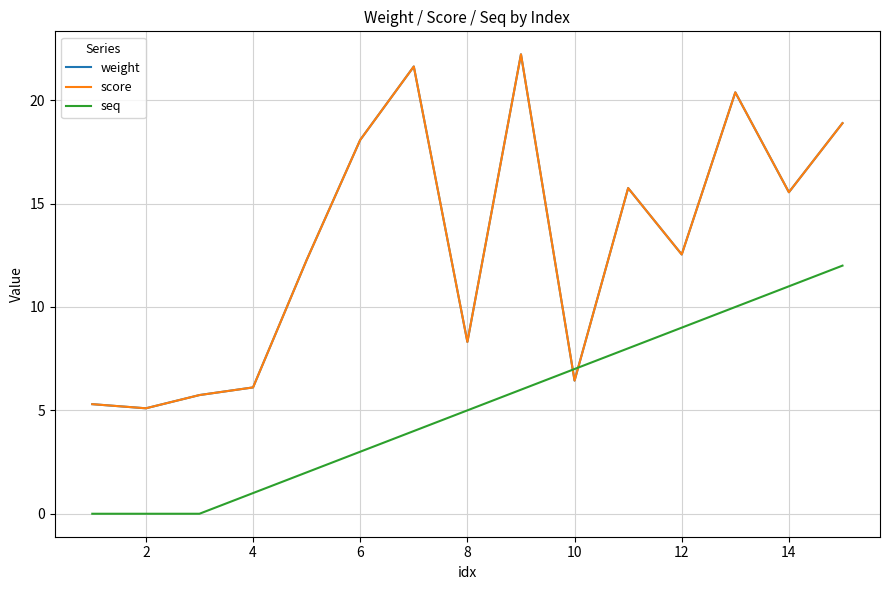

Does the chart have visible grid lines?

Yes